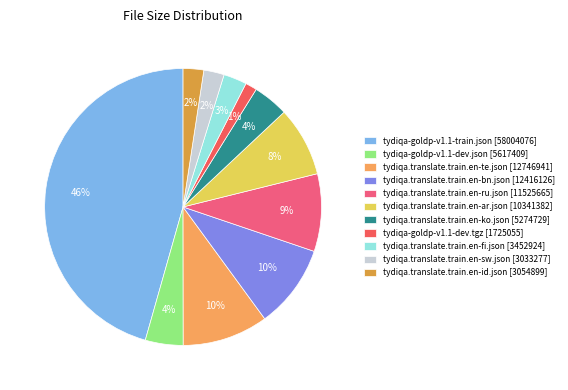

To the nearest percent, what is the combined percentage of tydiqa-goldp-v1.1-dev.tgz and tydiqa.translate.train.en-bn.json?

11%